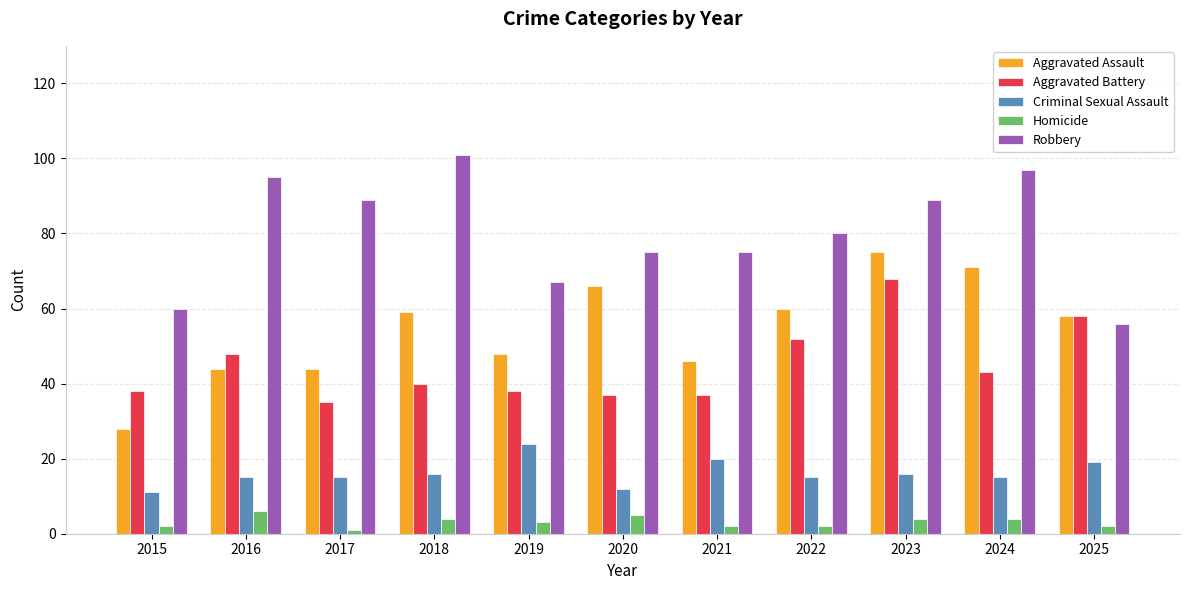

Reading left to right, transcribe all the data shown in this chart.

Aggravated Assault: 28	44	44	59	48	66	46	60	75	71	58
Aggravated Battery: 38	48	35	40	38	37	37	52	68	43	58
Criminal Sexual Assault: 11	15	15	16	24	12	20	15	16	15	19
Homicide: 2	6	1	4	3	5	2	2	4	4	2
Robbery: 60	95	89	101	67	75	75	80	89	97	56